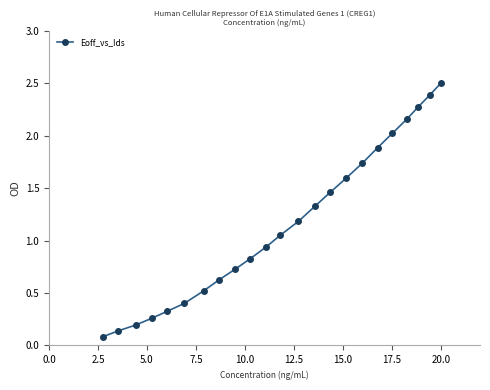

What is the sum of all values?

26.6